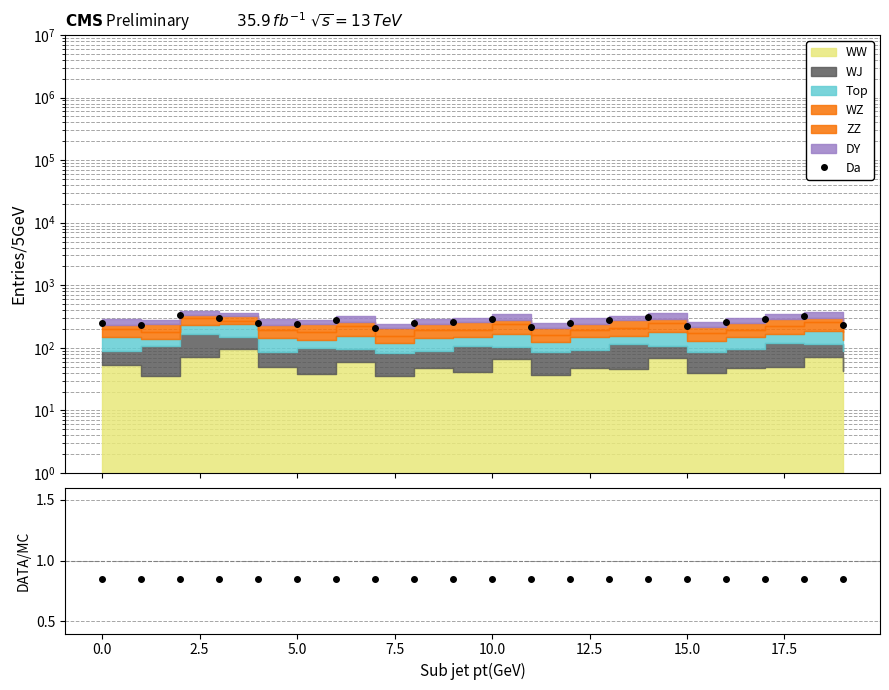

Is this an area chart (filled region under the line)?

No